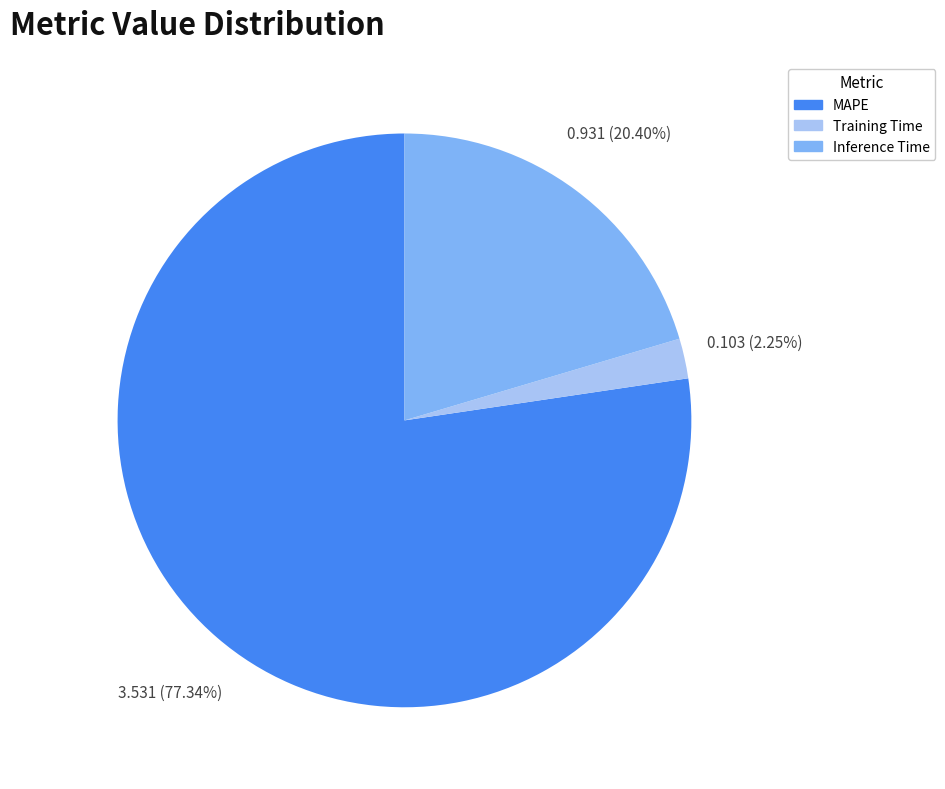

What percentage is the Training Time slice, to the nearest percent?

2%